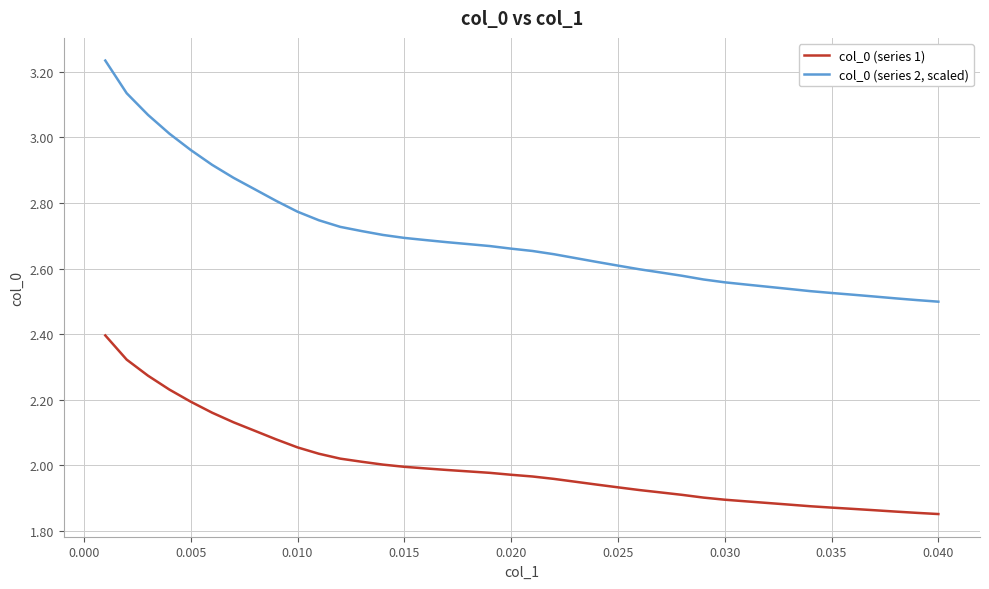

True or false: col_0 (series 2, scaled) and col_0 (series 1) cross at least once.

False